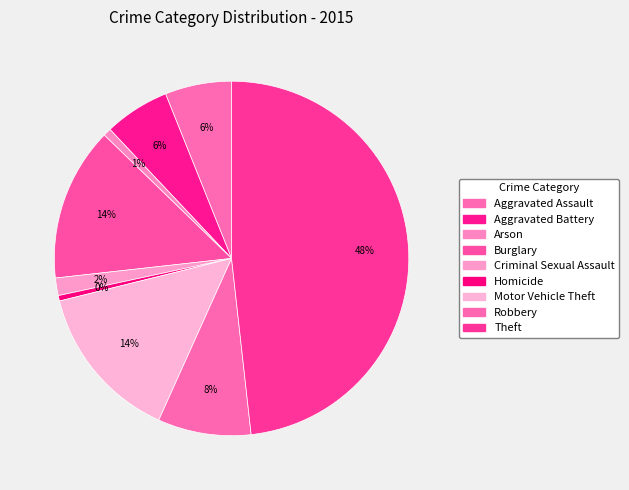

Is there any slice that represents more than half of the pie?

No